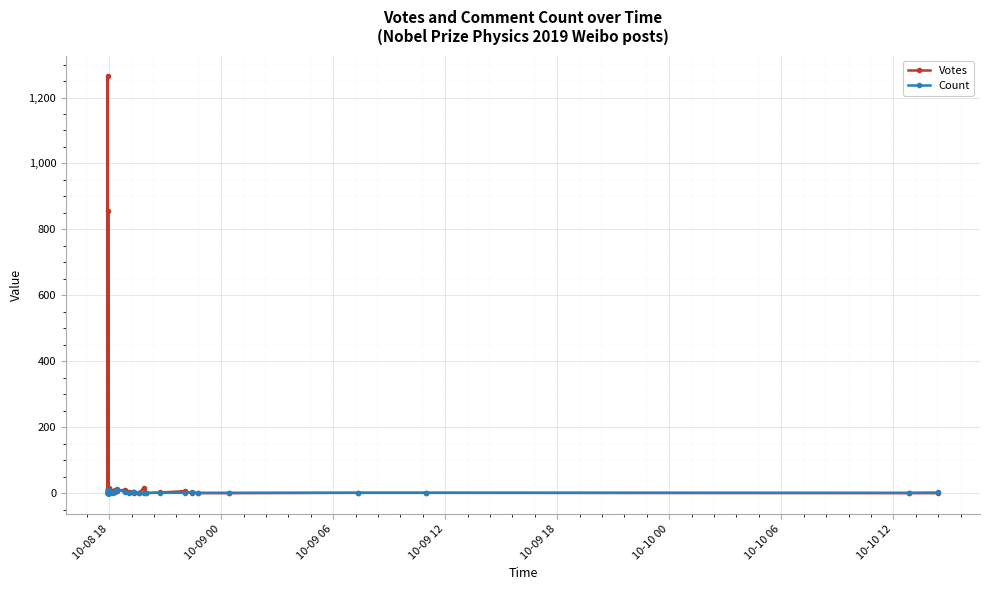

What is the sum of all Votes values?

2304